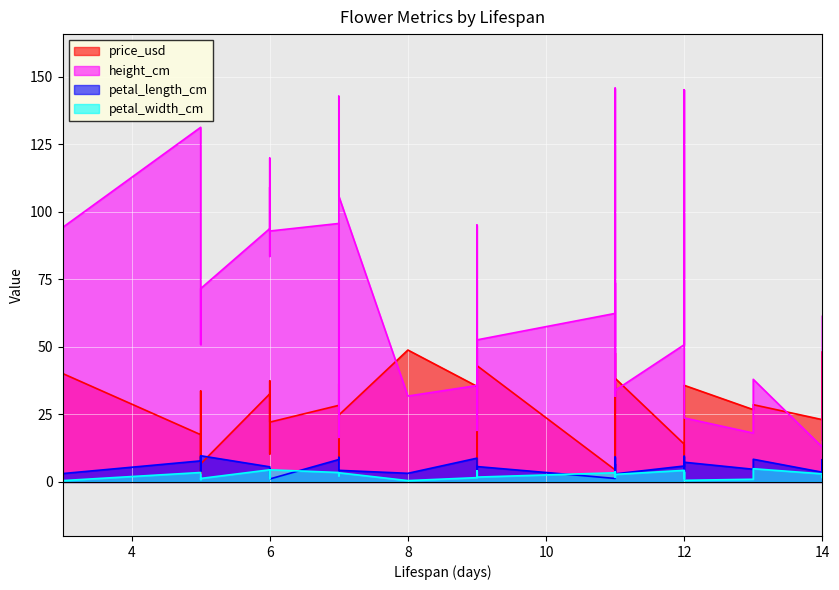

True or false: height_cm and price_usd intersect in this chart.

True